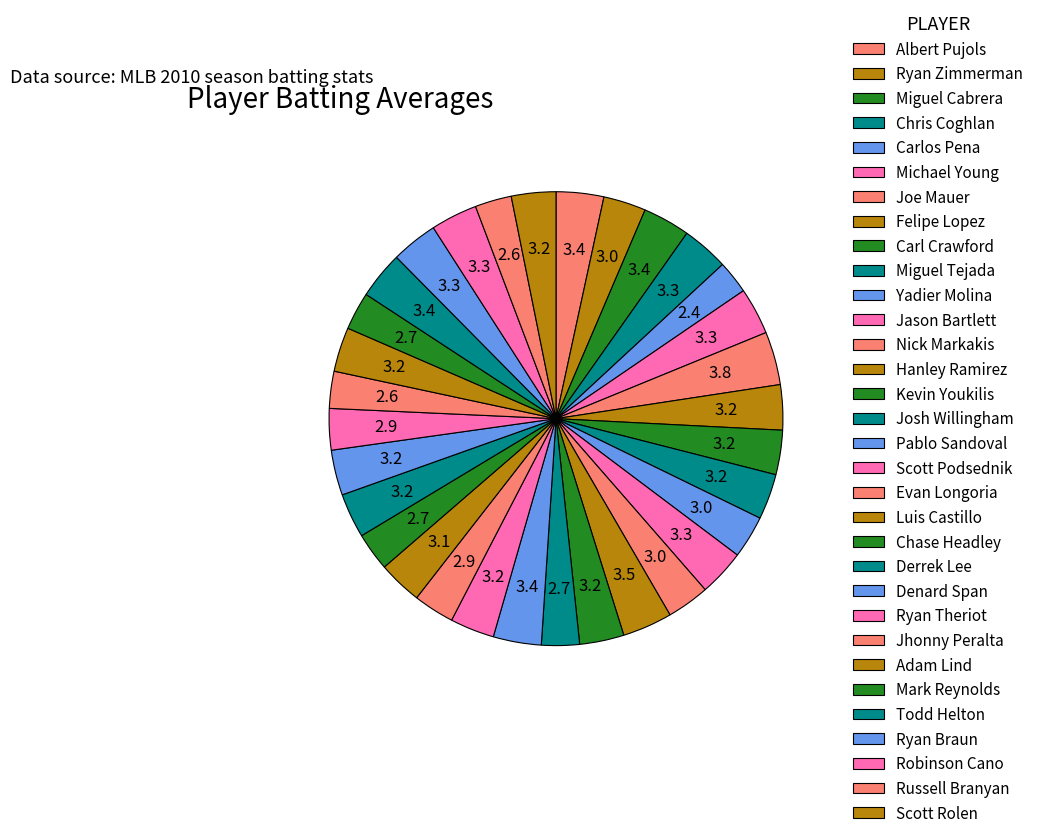

To the nearest percent, what portion does Felipe Lopez represent?

3%